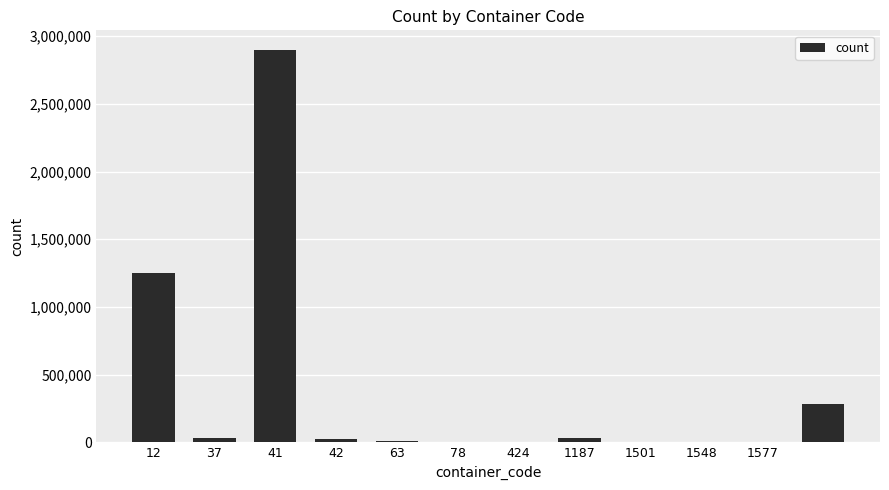

Count the number of categories in the chart.

12